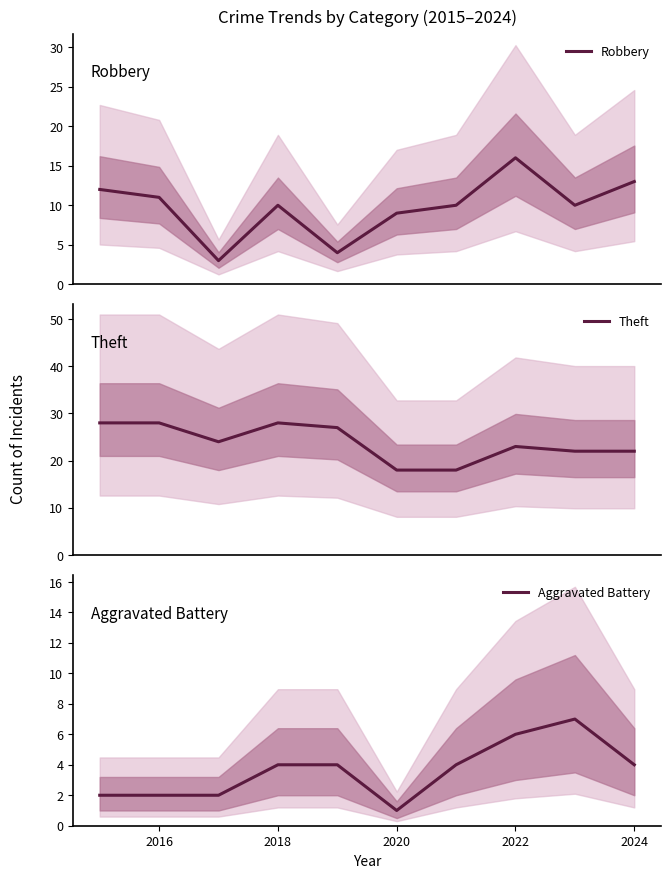

Reading left to right, transcribe all the data shown in this chart.

Robbery: 12	11	3	10	4	9	10	16	10	13
Theft: 28	28	24	28	27	18	18	23	22	22
Aggravated Battery: 2	2	2	4	4	1	4	6	7	4